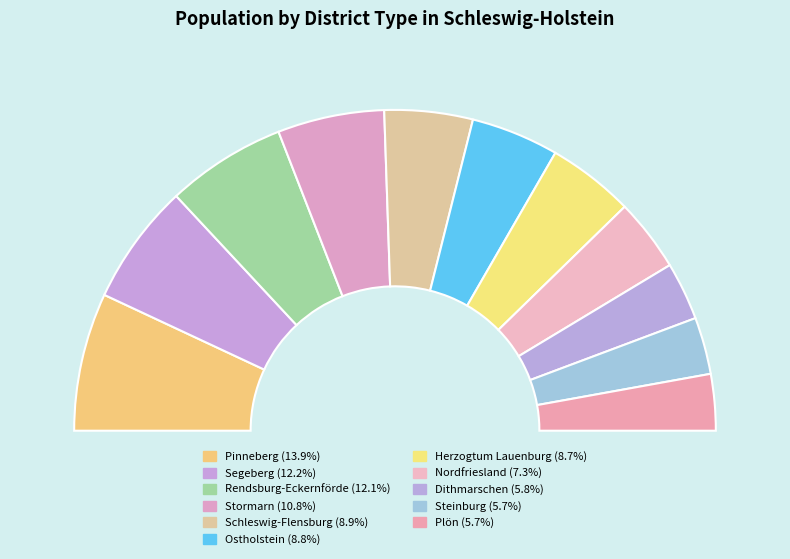

How many segments does this pie chart have?

11